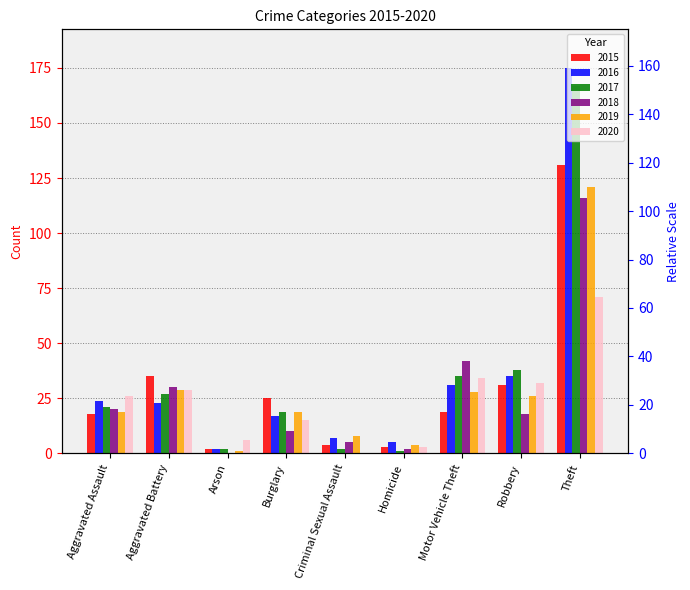

What is the total value across all series at Aggravated Battery?

173